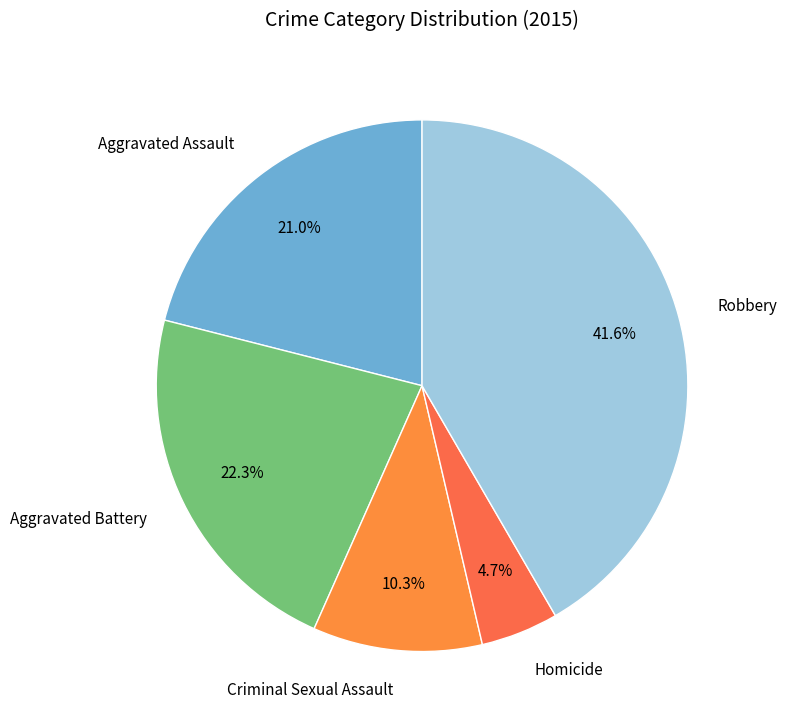

To the nearest percent, what percentage of the pie is Aggravated Assault?

21%